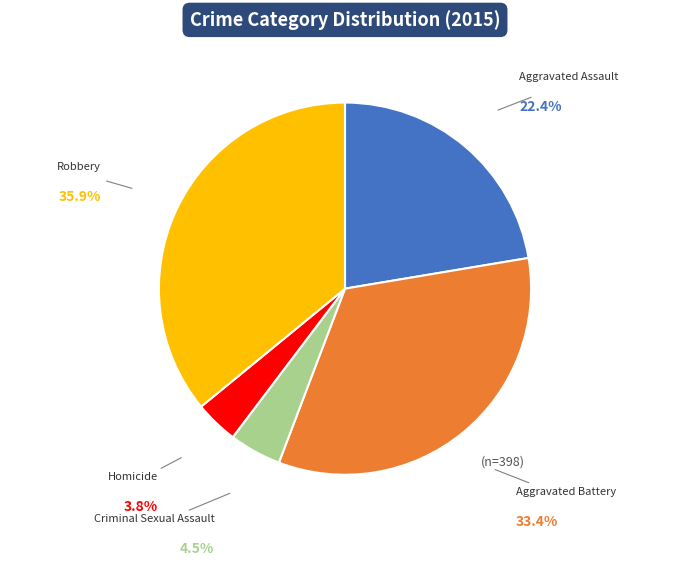

To the nearest percent, what is the difference between the Robbery and Criminal Sexual Assault slice percentages?

31%